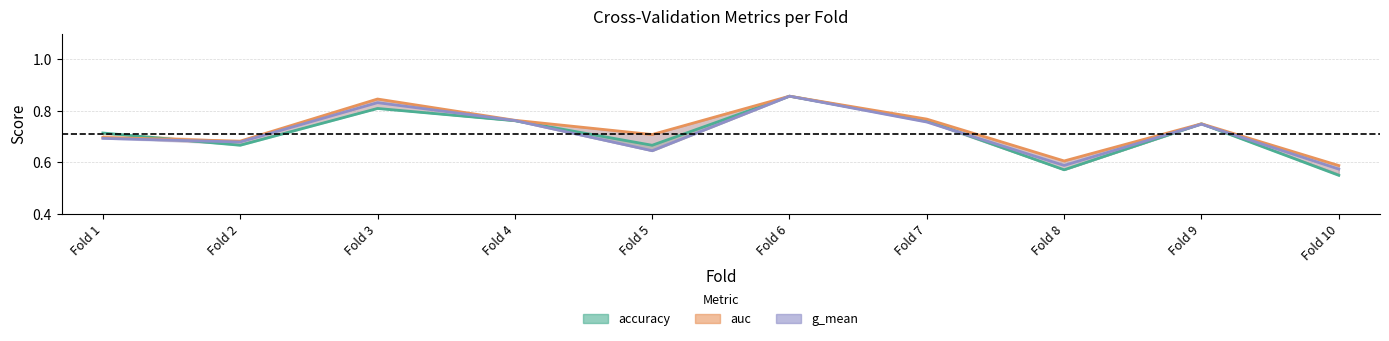

Which category has the highest value across all series?

Fold 6